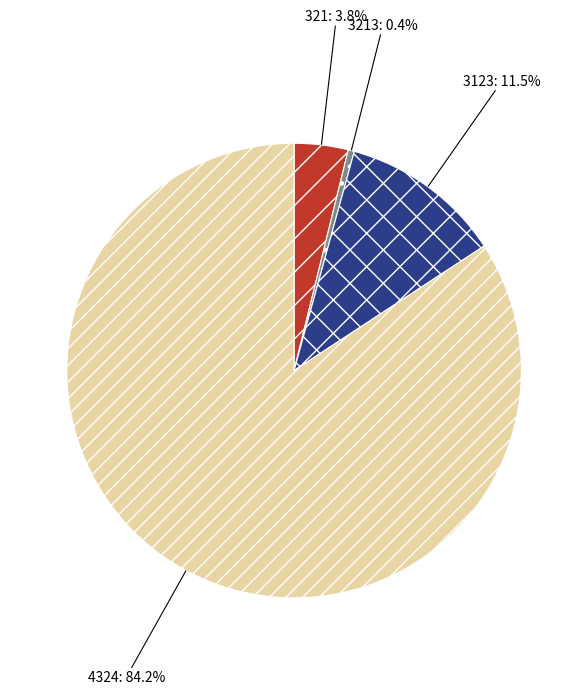

What is the majority slice?

4324: 84.2%